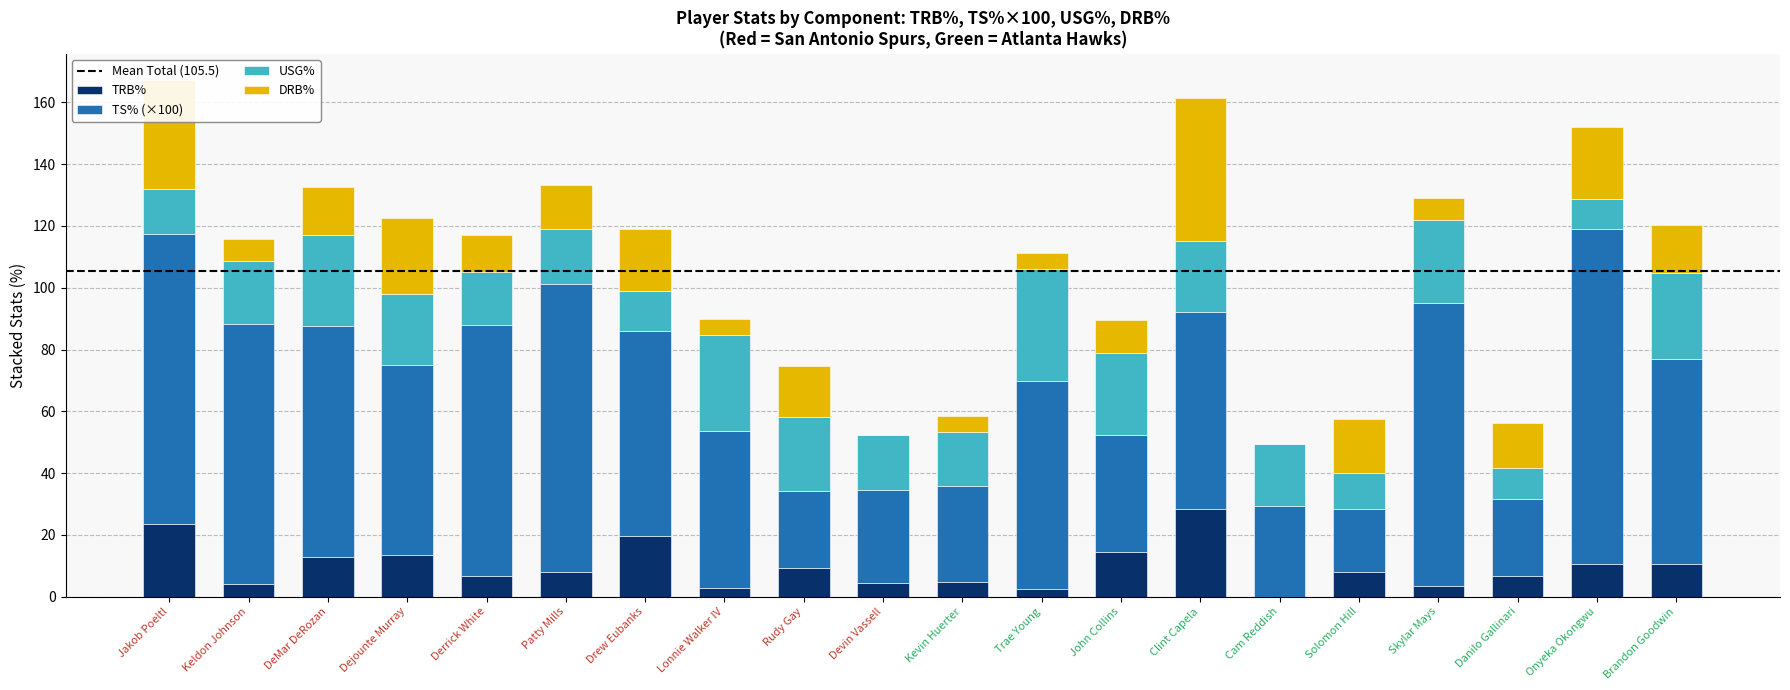

What is the total value across all series at DeMar DeRozan?

132.7